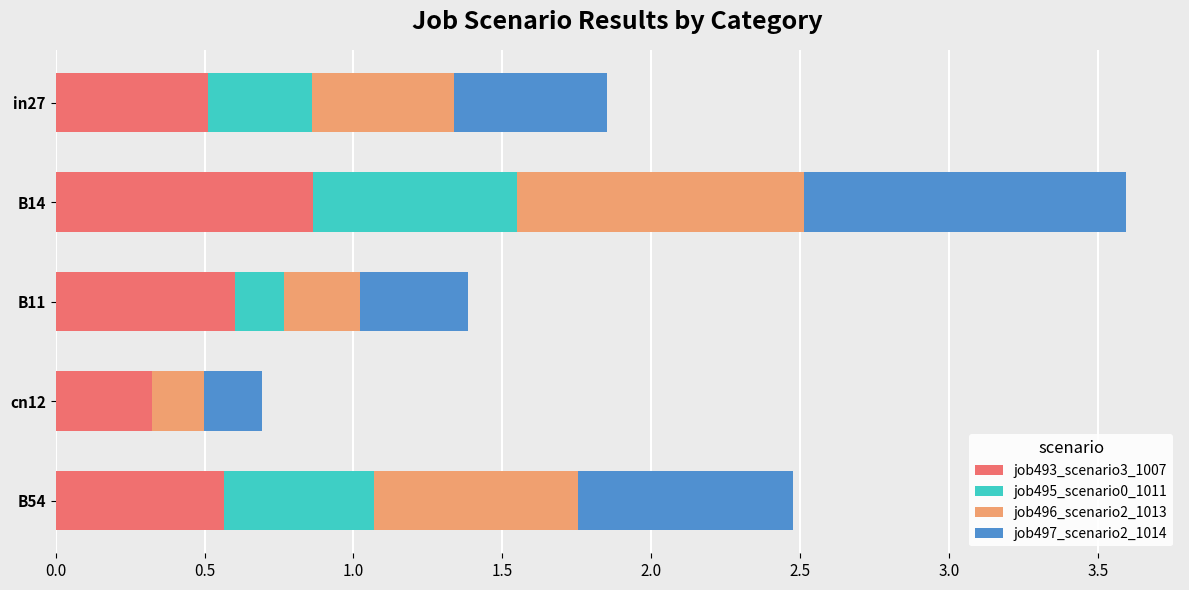

Which category has the highest value in the job493_scenario3_1007 series?

B14